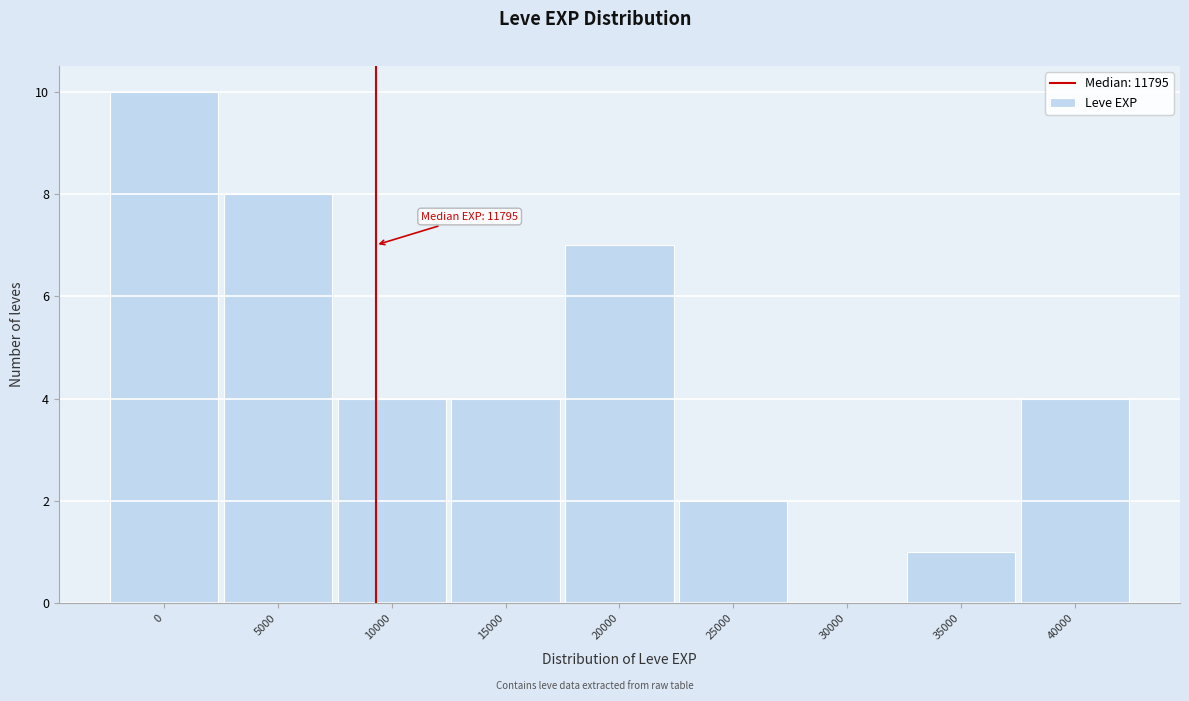

Reading left to right, list all the values displayed in this chart.

0=10	5000=8	10000=4	15000=4	20000=7	25000=2	30000=0	35000=1	40000=4